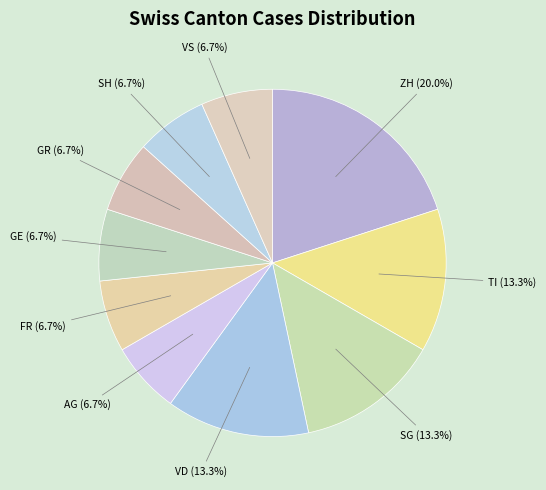

What portion of the pie excludes FR?

93.3%